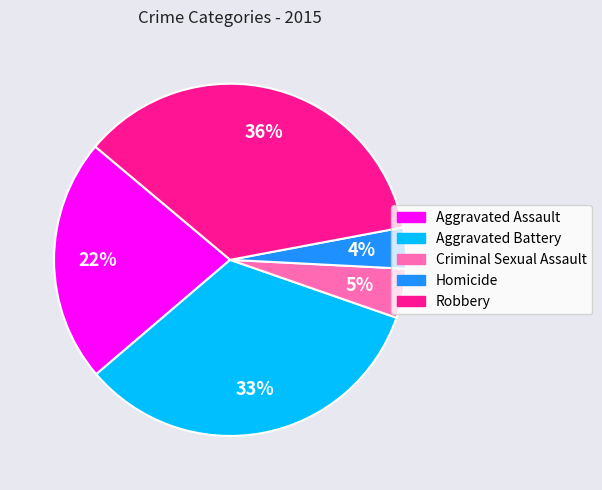

Which slice is the largest?

Robbery